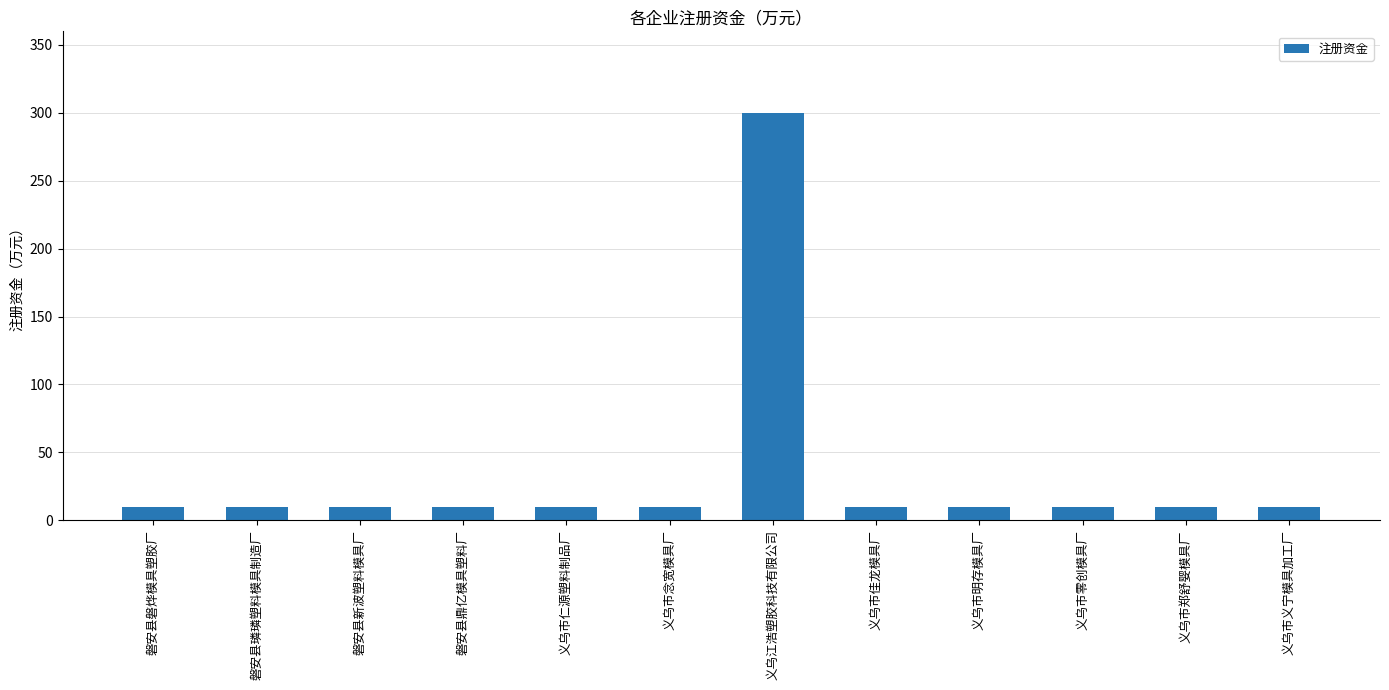

What is the value of the 6th bar from the left?

10